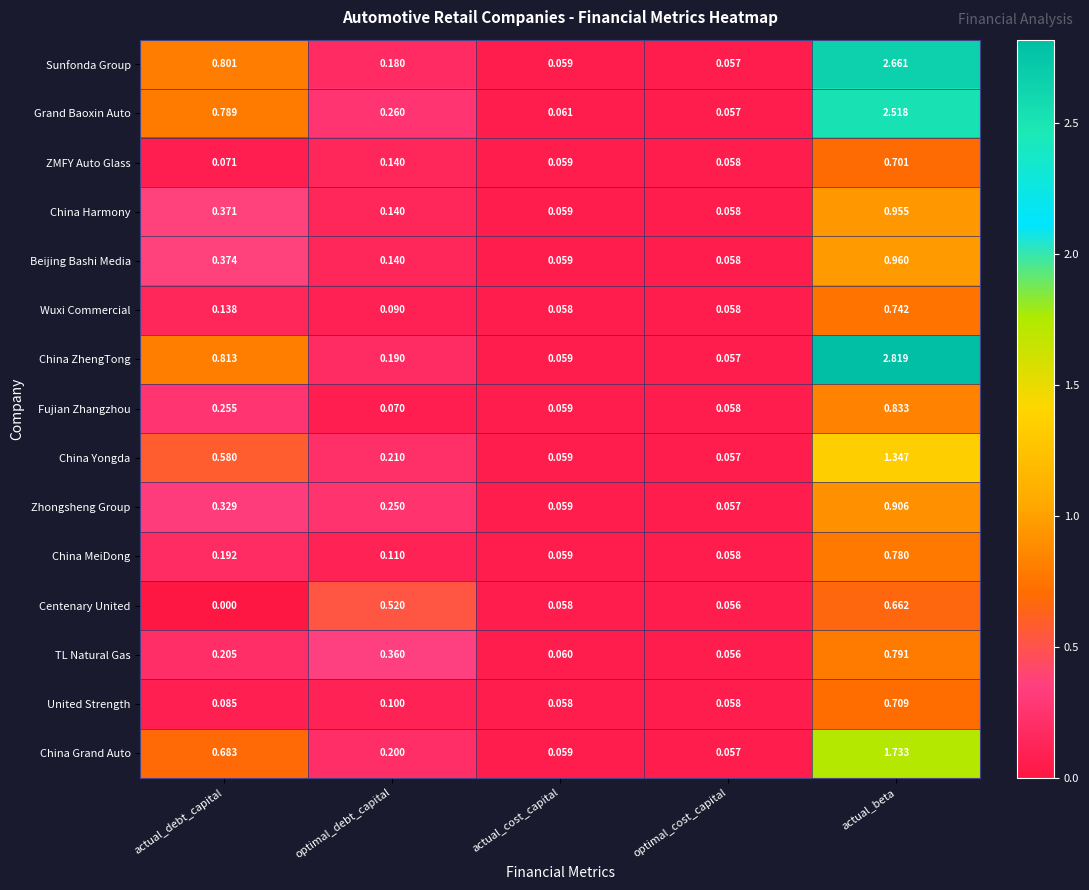

Which series has the largest total across all categories?

China ZhengTong